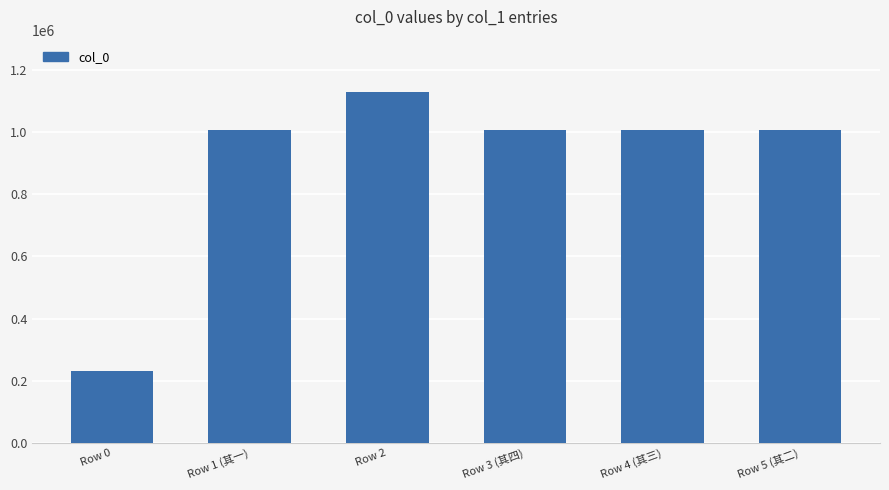

Is it true that the value at Row 2 is 1742210?

False